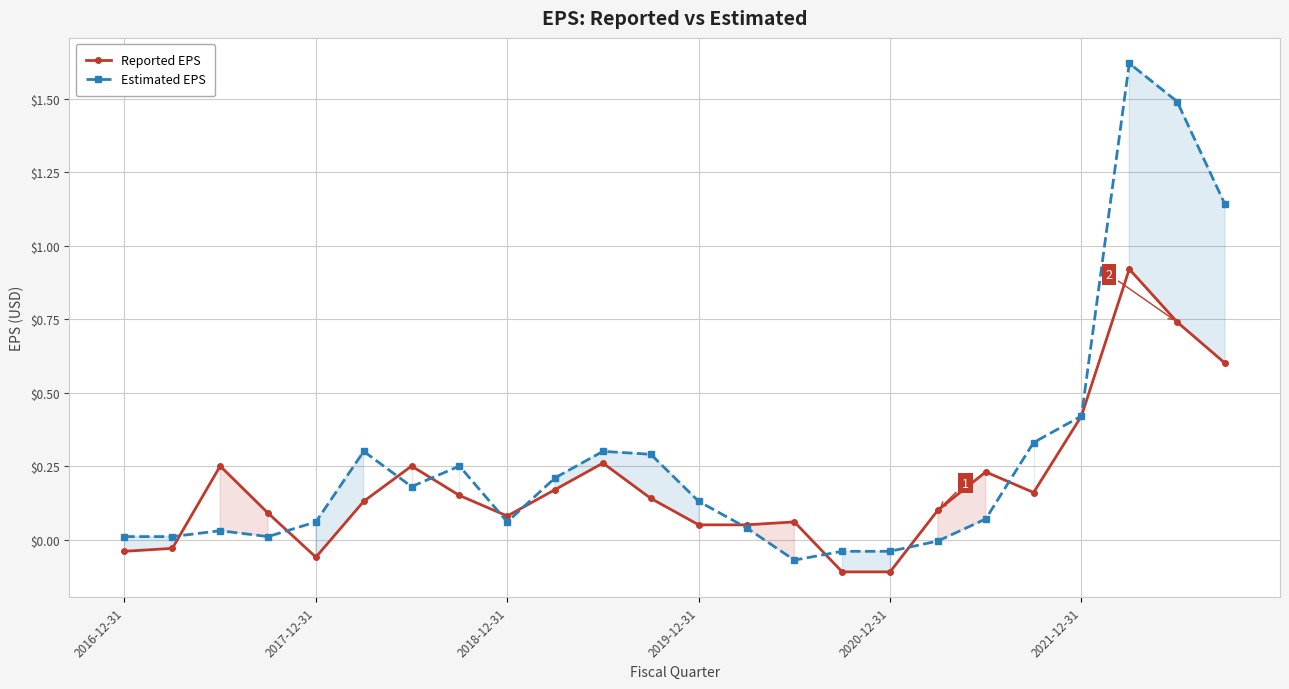

Is it true that Estimated EPS equals 0.0 at 2016-12-31?

True